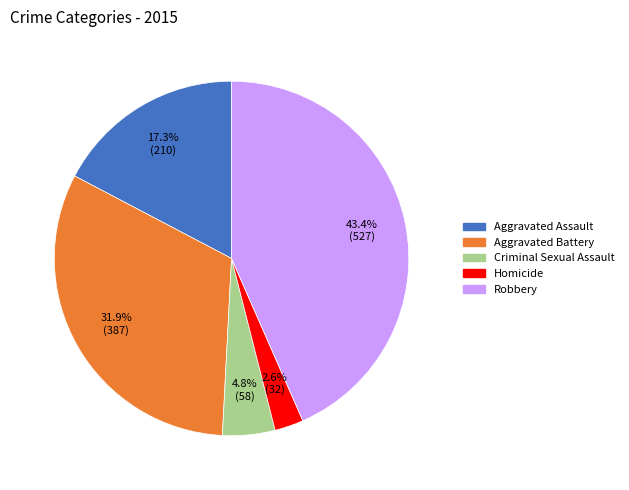

What is the smallest slice in the pie chart?

Homicide